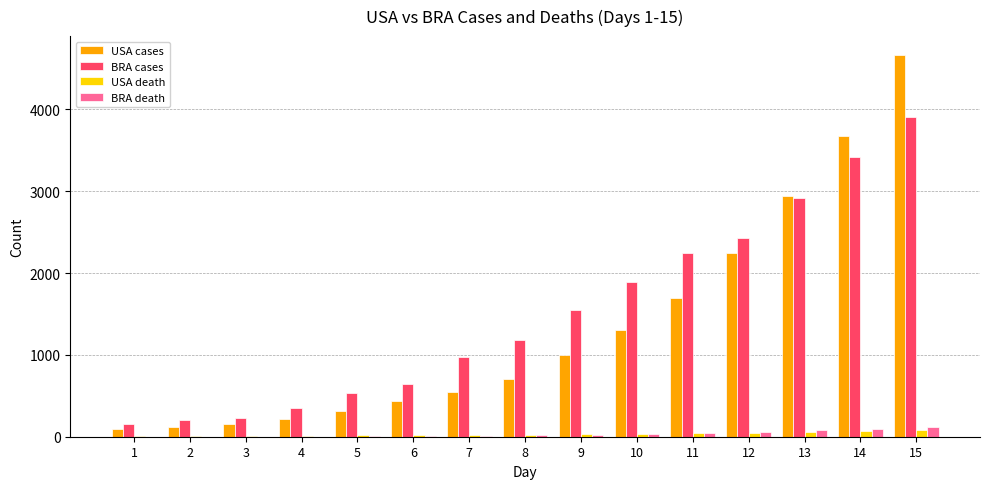

What is the sum of all USA death values?

489